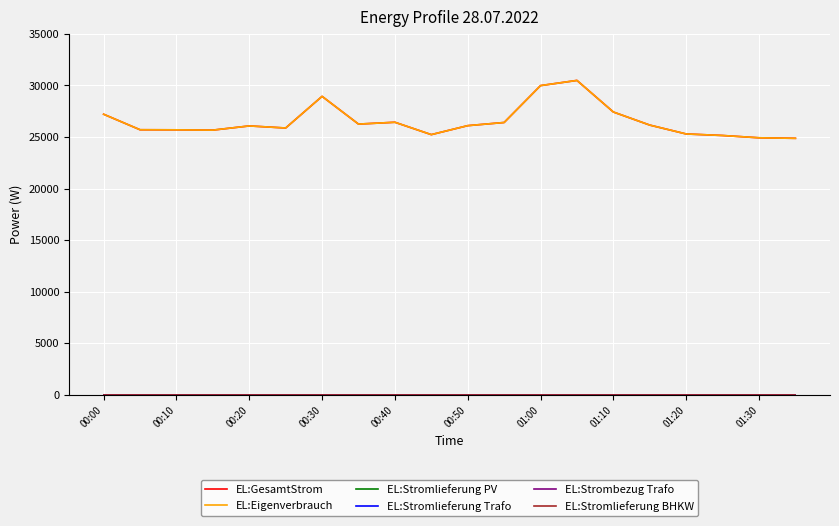

True or false: EL:Stromlieferung Trafo and EL:Eigenverbrauch cross at least once.

False